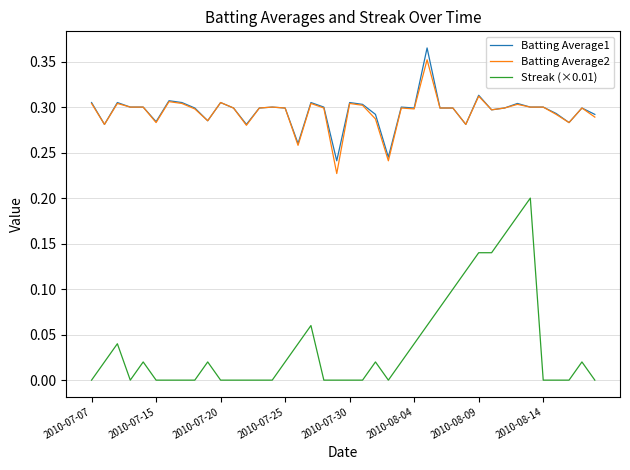

Which series has the widest spread of values?

Streak (×0.01)